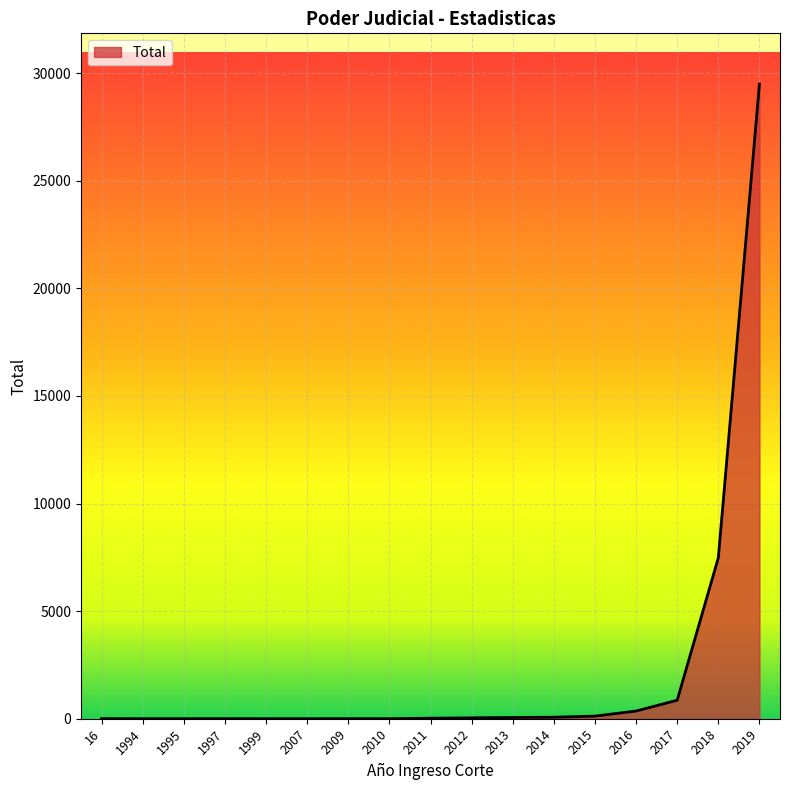

What is the smallest value displayed?

1